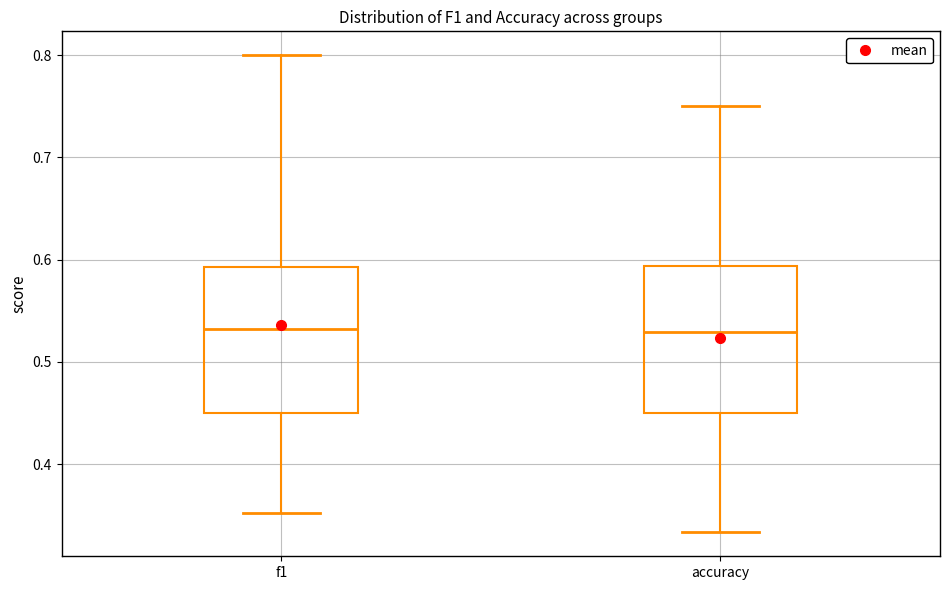

Reading left to right, read every box against the y-axis: the position of its median line, the range the box covers, and the ends of its whiskers. The values are not printed on the chart, so give them approximately, as read against the axis.

f1: median 0.53, box 0.45 to 0.59, whiskers 0.35 to 0.80
accuracy: median 0.53, box 0.45 to 0.59, whiskers 0.33 to 0.75